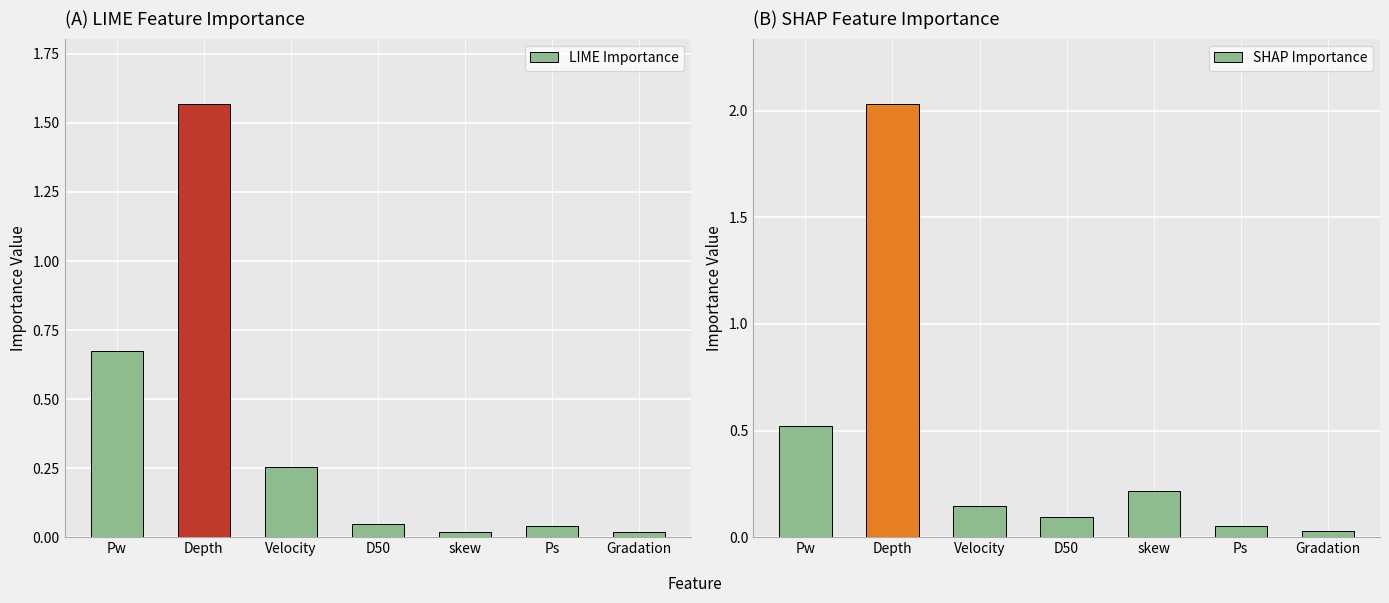

How many groups of bars are there?

7